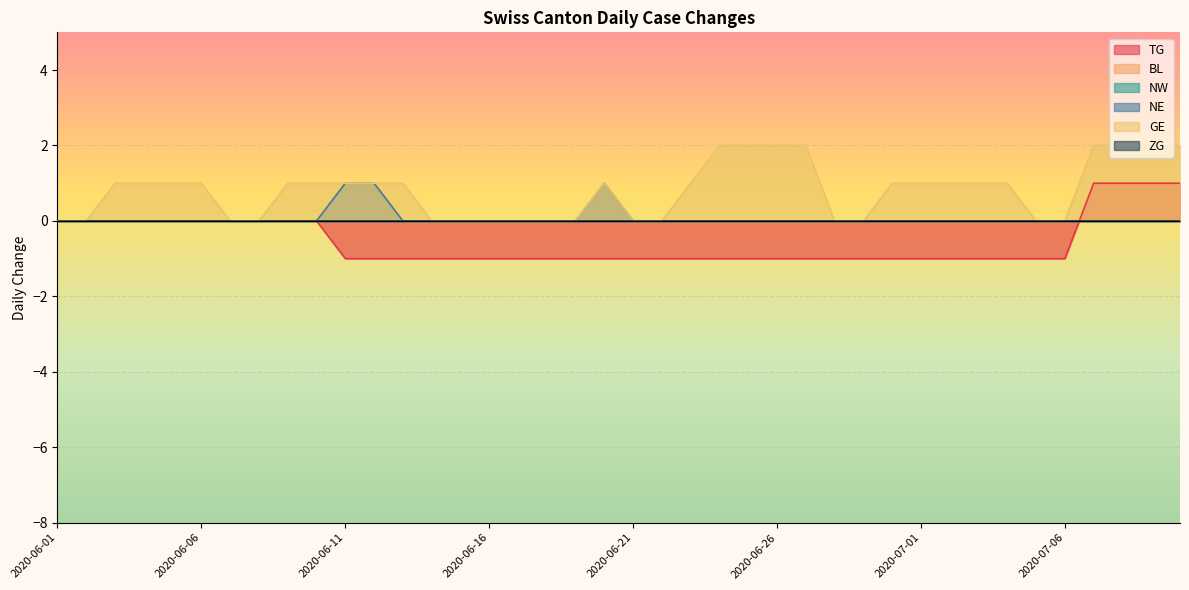

At which category is the sum across all series the highest?

2020-07-07